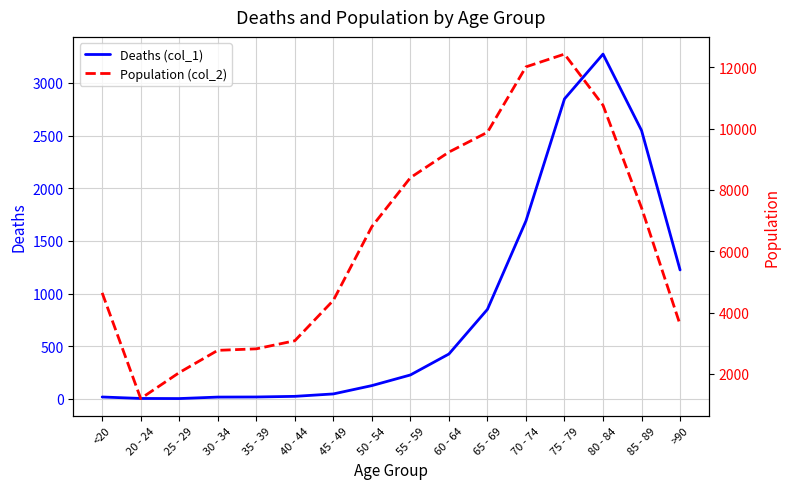

What is the label of the 2nd point from the left?

20 - 24